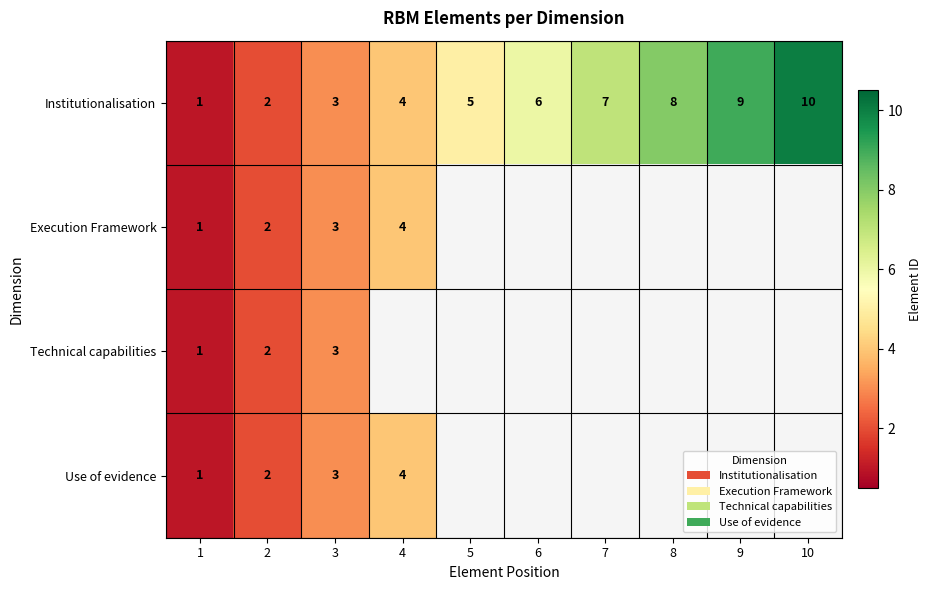

True or false: Use of evidence has a value of 6 at 4.

False